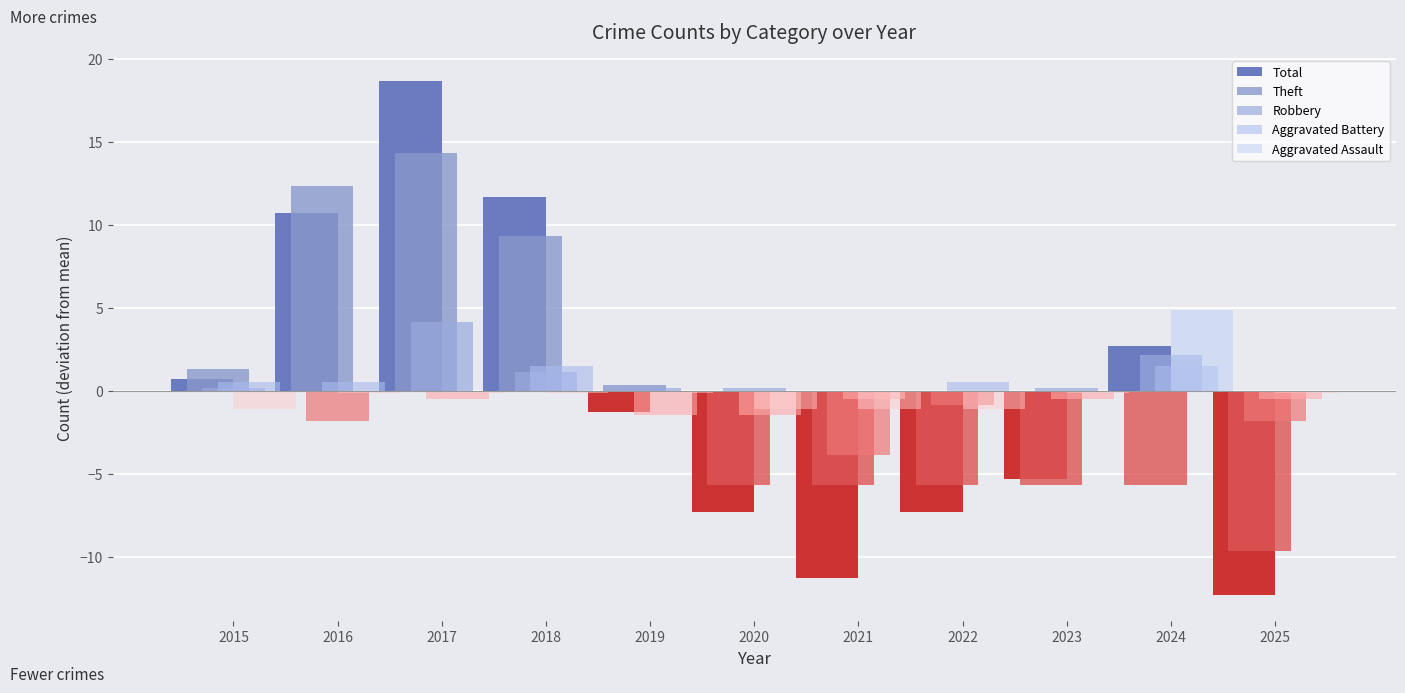

At which label is Theft closest to 7?

2018